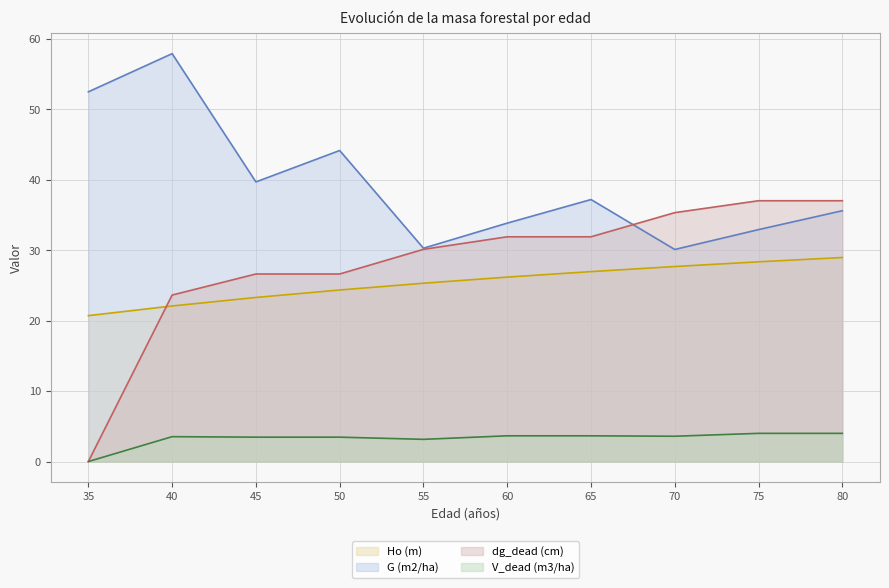

Does the chart have visible grid lines?

Yes